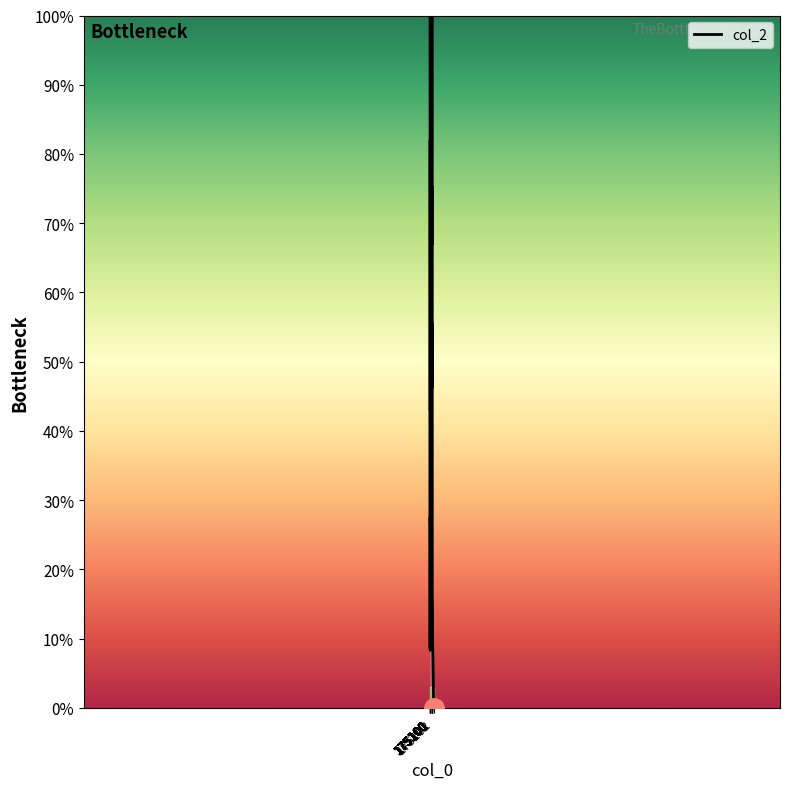

Which label corresponds to the largest value in the chart?

175101